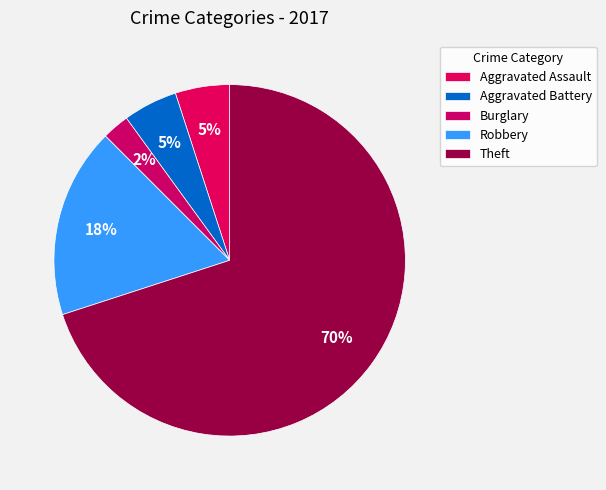

Count the number of slices in the pie.

5